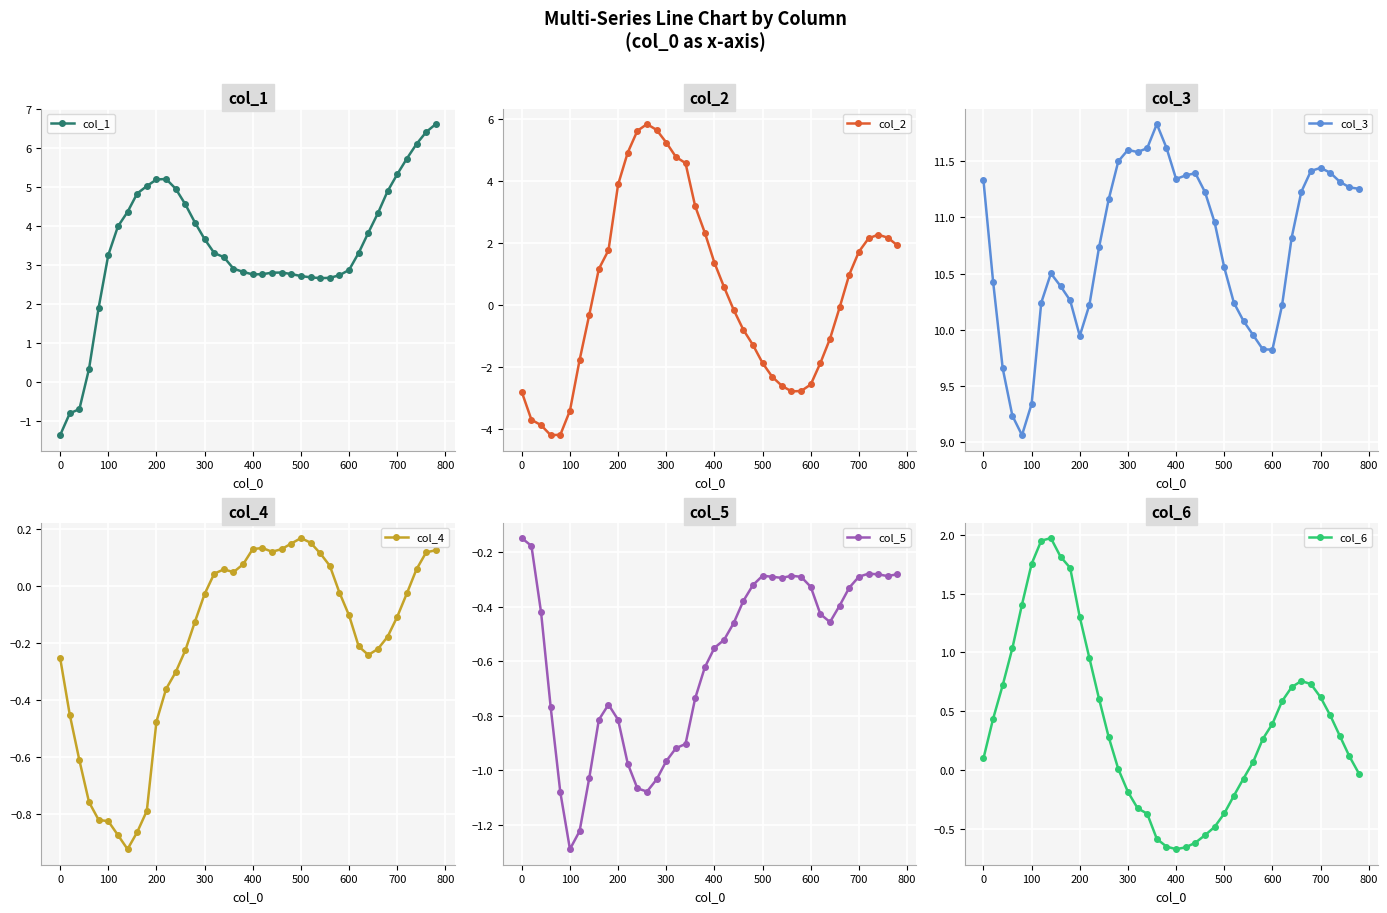

What is the value of the col_3 point at the 33rd from the left?

10.8